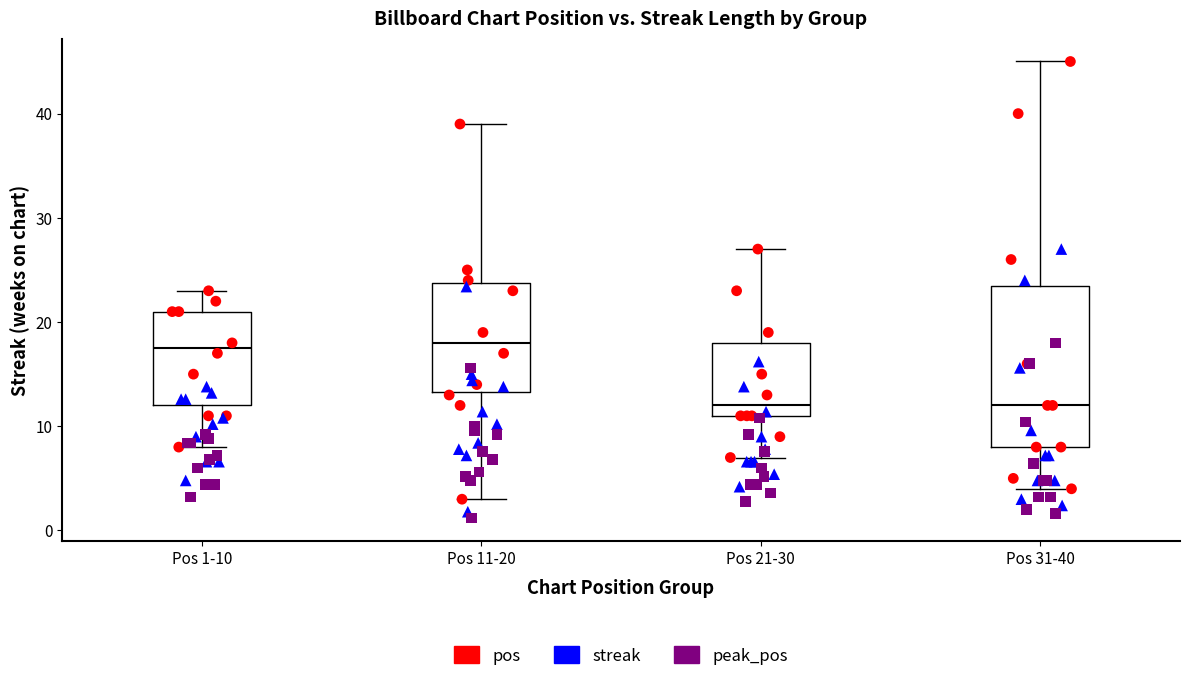

Where does the upper whisker of the box for Pos 31-40 end on the y-axis? The values are not printed on the chart, so give them approximately, as read against the axis.

45